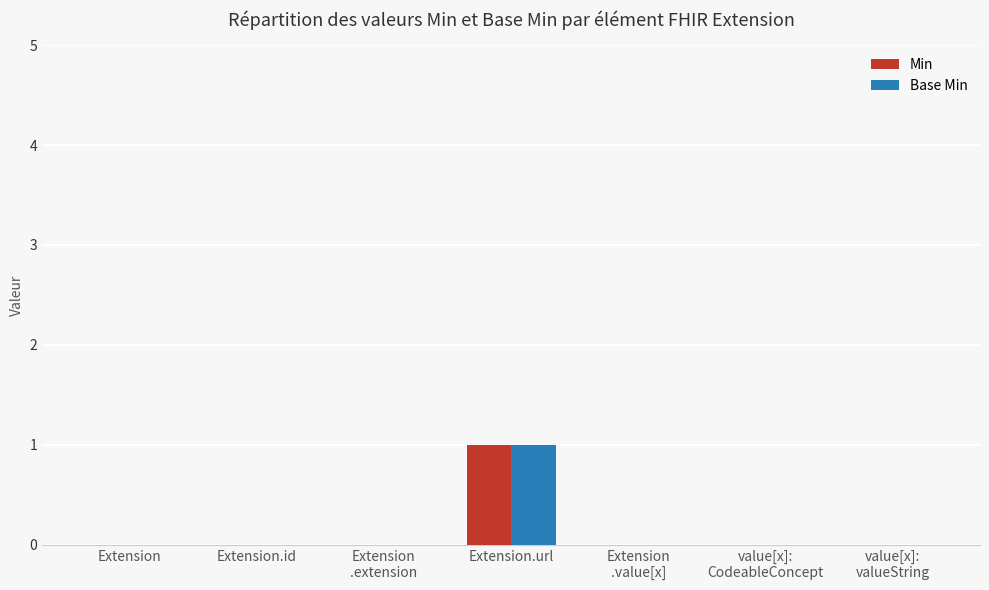

The value of Min at Extension.url is 1. True or false?

True